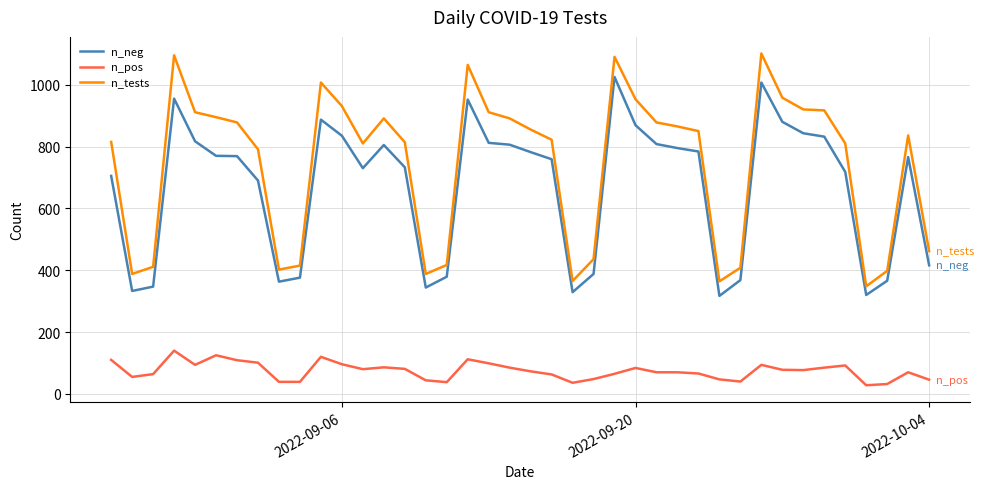

What is the difference between the maximum and minimum values in the n_tests series?

753